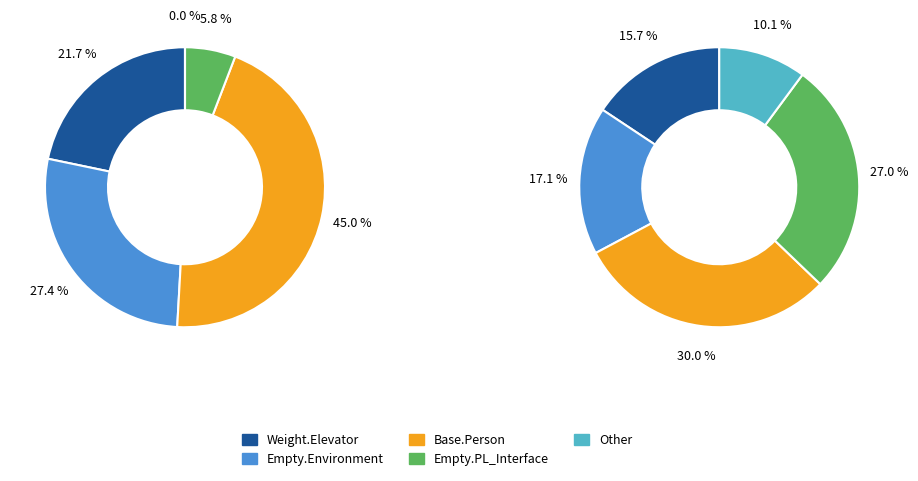

Does Weight.ElevatorSystem.Elevator.22 represent more than half of the total?

No